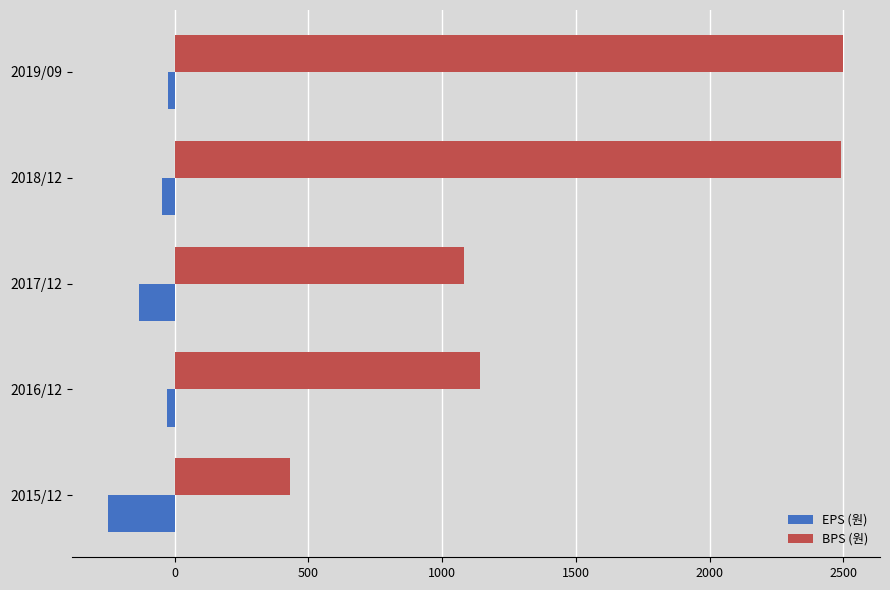

Which series has the largest total across all categories?

BPS (원)